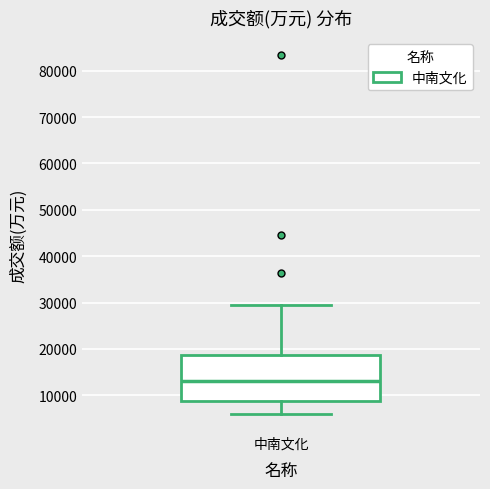

Read this box plot against the y-axis: the position of the median line, the range covered by the box, and the ends of both whiskers. The values are not printed on the chart, so give them approximately, as read against the axis.

median 13000, box 9000 to 19000, whiskers 6000 to 30000